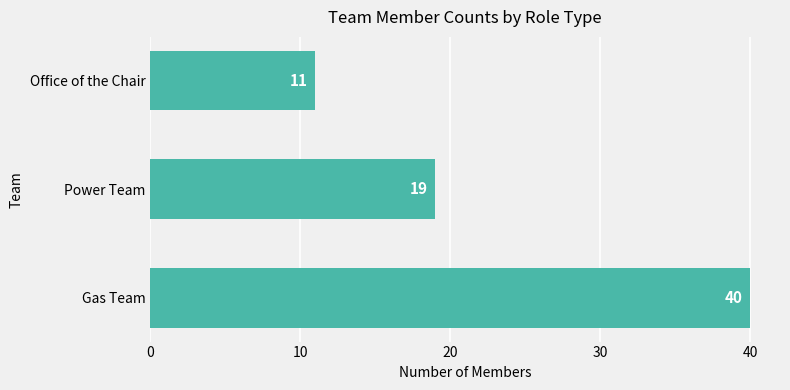

Count the number of data series in this chart.

1